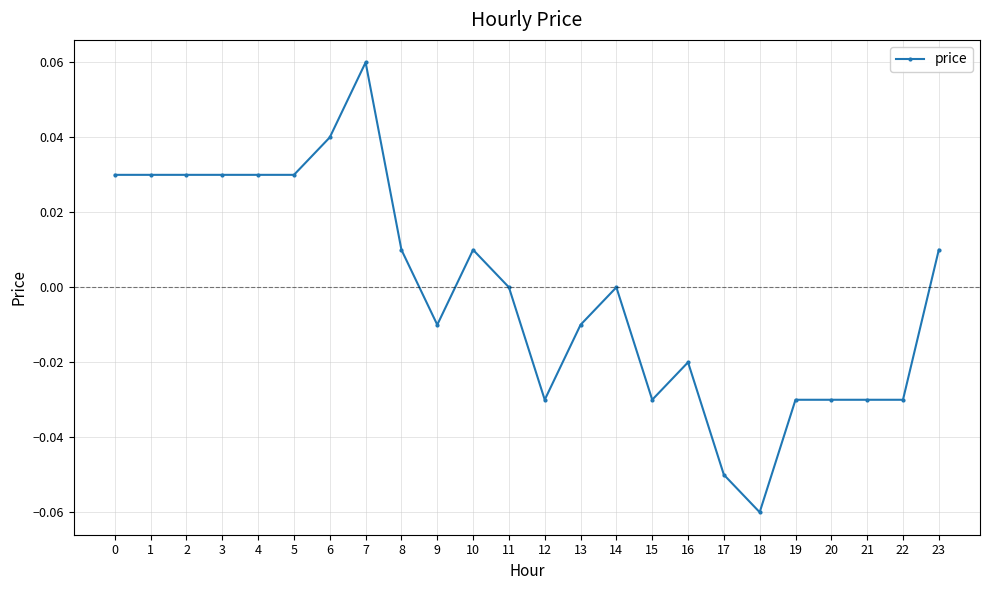

How many categories are shown in the chart?

24